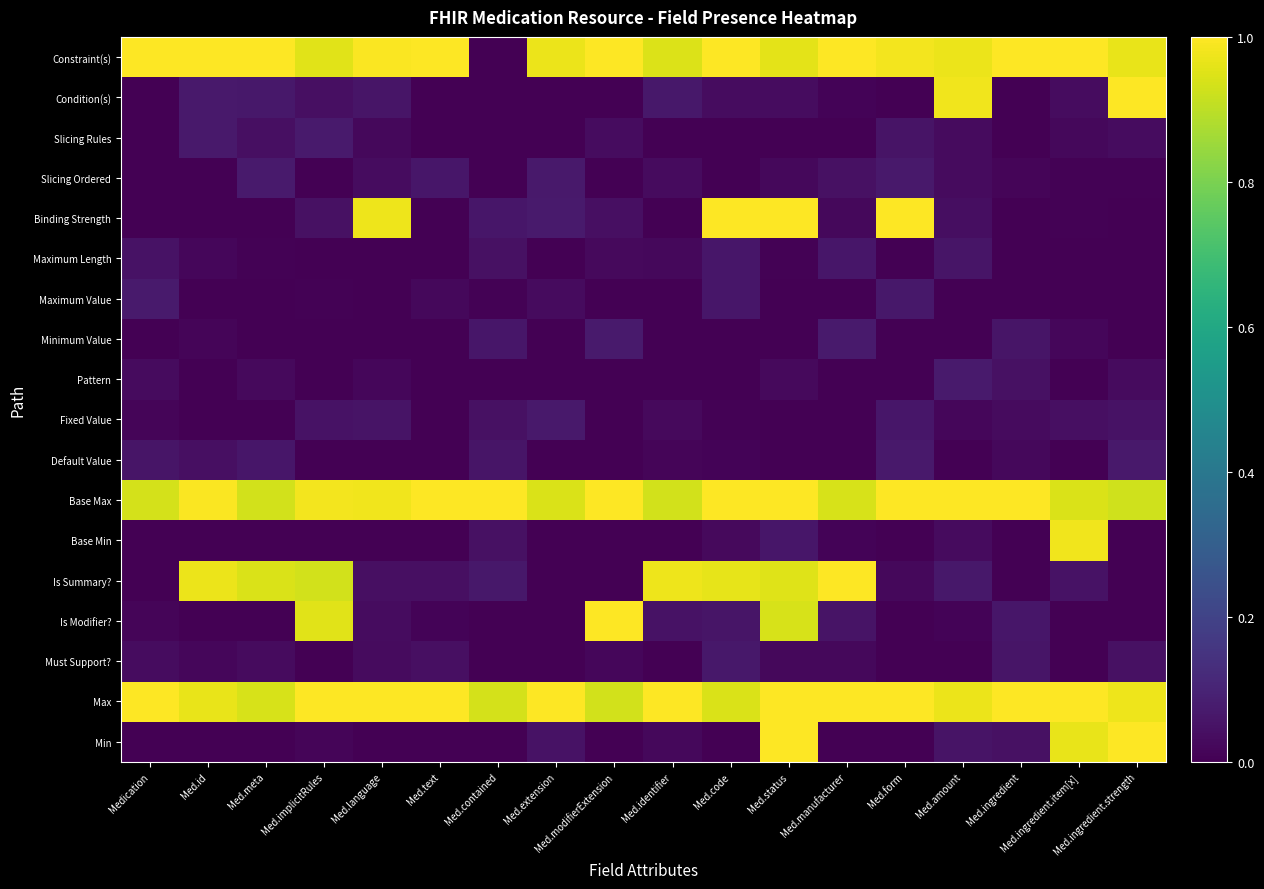

Reading left to right, what are all the values shown in this chart?

Min: Medication=0.0	Med.id=0.0	Med.meta=0.0	Med.implicitRules=0.0	Med.language=0.0	Med.text=0.0	Med.contained=0.0	Med.extension=0.0	Med.modifierExtension=0.0	Med.identifier=0.0	Med.code=0.0	Med.status=1.0	Med.manufacturer=0.0	Med.form=0.0	Med.amount=0.1	Med.ingredient=0.0	Med.ingredient.item[x]=1.0	Med.ingredient.strength=1.0
Max: Medication=1.0	Med.id=1.0	Med.meta=0.9	Med.implicitRules=1.0	Med.language=1.0	Med.text=1.0	Med.contained=0.9	Med.extension=1.0	Med.modifierExtension=0.9	Med.identifier=1.0	Med.code=0.9	Med.status=1.0	Med.manufacturer=1.0	Med.form=1.0	Med.amount=1.0	Med.ingredient=1.0	Med.ingredient.item[x]=1.0	Med.ingredient.strength=1.0
Must Support?: Medication=0.0	Med.id=0.0	Med.meta=0.0	Med.implicitRules=0.0	Med.language=0.0	Med.text=0.0	Med.contained=0.0	Med.extension=0.0	Med.modifierExtension=0.0	Med.identifier=0.0	Med.code=0.1	Med.status=0.0	Med.manufacturer=0.0	Med.form=0.0	Med.amount=0.0	Med.ingredient=0.1	Med.ingredient.item[x]=0.0	Med.ingredient.strength=0.0
Is Modifier?: Medication=0.0	Med.id=0.0	Med.meta=0.0	Med.implicitRules=1.0	Med.language=0.0	Med.text=0.0	Med.contained=0.0	Med.extension=0.0	Med.modifierExtension=1.0	Med.identifier=0.1	Med.code=0.1	Med.status=0.9	Med.manufacturer=0.1	Med.form=0.0	Med.amount=0.0	Med.ingredient=0.1	Med.ingredient.item[x]=0.0	Med.ingredient.strength=0.0
Is Summary?: Medication=0.0	Med.id=1.0	Med.meta=0.9	Med.implicitRules=0.9	Med.language=0.0	Med.text=0.0	Med.contained=0.1	Med.extension=0.0	Med.modifierExtension=0.0	Med.identifier=1.0	Med.code=1.0	Med.status=0.9	Med.manufacturer=1.0	Med.form=0.0	Med.amount=0.1	Med.ingredient=0.0	Med.ingredient.item[x]=0.0	Med.ingredient.strength=0.0
Base Min: Medication=0.0	Med.id=0.0	Med.meta=0.0	Med.implicitRules=0.0	Med.language=0.0	Med.text=0.0	Med.contained=0.0	Med.extension=0.0	Med.modifierExtension=0.0	Med.identifier=0.0	Med.code=0.0	Med.status=0.1	Med.manufacturer=0.0	Med.form=0.0	Med.amount=0.0	Med.ingredient=0.0	Med.ingredient.item[x]=1.0	Med.ingredient.strength=0.0
Base Max: Medication=0.9	Med.id=1.0	Med.meta=0.9	Med.implicitRules=1.0	Med.language=1.0	Med.text=1.0	Med.contained=1.0	Med.extension=0.9	Med.modifierExtension=1.0	Med.identifier=0.9	Med.code=1.0	Med.status=1.0	Med.manufacturer=0.9	Med.form=1.0	Med.amount=1.0	Med.ingredient=1.0	Med.ingredient.item[x]=0.9	Med.ingredient.strength=0.9
Default Value: Medication=0.1	Med.id=0.0	Med.meta=0.1	Med.implicitRules=0.0	Med.language=0.0	Med.text=0.0	Med.contained=0.1	Med.extension=0.0	Med.modifierExtension=0.0	Med.identifier=0.0	Med.code=0.0	Med.status=0.0	Med.manufacturer=0.0	Med.form=0.1	Med.amount=0.0	Med.ingredient=0.0	Med.ingredient.item[x]=0.0	Med.ingredient.strength=0.1
Fixed Value: Medication=0.0	Med.id=0.0	Med.meta=0.0	Med.implicitRules=0.0	Med.language=0.1	Med.text=0.0	Med.contained=0.0	Med.extension=0.1	Med.modifierExtension=0.0	Med.identifier=0.0	Med.code=0.0	Med.status=0.0	Med.manufacturer=0.0	Med.form=0.1	Med.amount=0.0	Med.ingredient=0.0	Med.ingredient.item[x]=0.0	Med.ingredient.strength=0.1
Pattern: Medication=0.0	Med.id=0.0	Med.meta=0.0	Med.implicitRules=0.0	Med.language=0.0	Med.text=0.0	Med.contained=0.0	Med.extension=0.0	Med.modifierExtension=0.0	Med.identifier=0.0	Med.code=0.0	Med.status=0.0	Med.manufacturer=0.0	Med.form=0.0	Med.amount=0.1	Med.ingredient=0.0	Med.ingredient.item[x]=0.0	Med.ingredient.strength=0.0
Minimum Value: Medication=0.0	Med.id=0.0	Med.meta=0.0	Med.implicitRules=0.0	Med.language=0.0	Med.text=0.0	Med.contained=0.1	Med.extension=0.0	Med.modifierExtension=0.1	Med.identifier=0.0	Med.code=0.0	Med.status=0.0	Med.manufacturer=0.1	Med.form=0.0	Med.amount=0.0	Med.ingredient=0.1	Med.ingredient.item[x]=0.0	Med.ingredient.strength=0.0
Maximum Value: Medication=0.1	Med.id=0.0	Med.meta=0.0	Med.implicitRules=0.0	Med.language=0.0	Med.text=0.0	Med.contained=0.0	Med.extension=0.0	Med.modifierExtension=0.0	Med.identifier=0.0	Med.code=0.1	Med.status=0.0	Med.manufacturer=0.0	Med.form=0.1	Med.amount=0.0	Med.ingredient=0.0	Med.ingredient.item[x]=0.0	Med.ingredient.strength=0.0
Maximum Length: Medication=0.0	Med.id=0.0	Med.meta=0.0	Med.implicitRules=0.0	Med.language=0.0	Med.text=0.0	Med.contained=0.0	Med.extension=0.0	Med.modifierExtension=0.0	Med.identifier=0.0	Med.code=0.1	Med.status=0.0	Med.manufacturer=0.1	Med.form=0.0	Med.amount=0.1	Med.ingredient=0.0	Med.ingredient.item[x]=0.0	Med.ingredient.strength=0.0
Binding Strength: Medication=0.0	Med.id=0.0	Med.meta=0.0	Med.implicitRules=0.0	Med.language=1.0	Med.text=0.0	Med.contained=0.1	Med.extension=0.1	Med.modifierExtension=0.0	Med.identifier=0.0	Med.code=1.0	Med.status=1.0	Med.manufacturer=0.0	Med.form=1.0	Med.amount=0.0	Med.ingredient=0.0	Med.ingredient.item[x]=0.0	Med.ingredient.strength=0.0
Slicing Ordered: Medication=0.0	Med.id=0.0	Med.meta=0.1	Med.implicitRules=0.0	Med.language=0.0	Med.text=0.1	Med.contained=0.0	Med.extension=0.1	Med.modifierExtension=0.0	Med.identifier=0.0	Med.code=0.0	Med.status=0.0	Med.manufacturer=0.0	Med.form=0.1	Med.amount=0.0	Med.ingredient=0.0	Med.ingredient.item[x]=0.0	Med.ingredient.strength=0.0
Slicing Rules: Medication=0.0	Med.id=0.1	Med.meta=0.0	Med.implicitRules=0.1	Med.language=0.0	Med.text=0.0	Med.contained=0.0	Med.extension=0.0	Med.modifierExtension=0.0	Med.identifier=0.0	Med.code=0.0	Med.status=0.0	Med.manufacturer=0.0	Med.form=0.1	Med.amount=0.0	Med.ingredient=0.0	Med.ingredient.item[x]=0.0	Med.ingredient.strength=0.0
Condition(s): Medication=0.0	Med.id=0.1	Med.meta=0.1	Med.implicitRules=0.0	Med.language=0.1	Med.text=0.0	Med.contained=0.0	Med.extension=0.0	Med.modifierExtension=0.0	Med.identifier=0.1	Med.code=0.0	Med.status=0.0	Med.manufacturer=0.0	Med.form=0.0	Med.amount=1.0	Med.ingredient=0.0	Med.ingredient.item[x]=0.0	Med.ingredient.strength=1.0
Constraint(s): Medication=1.0	Med.id=1.0	Med.meta=1.0	Med.implicitRules=1.0	Med.language=1.0	Med.text=1.0	Med.contained=0.0	Med.extension=1.0	Med.modifierExtension=1.0	Med.identifier=0.9	Med.code=1.0	Med.status=1.0	Med.manufacturer=1.0	Med.form=1.0	Med.amount=1.0	Med.ingredient=1.0	Med.ingredient.item[x]=1.0	Med.ingredient.strength=1.0